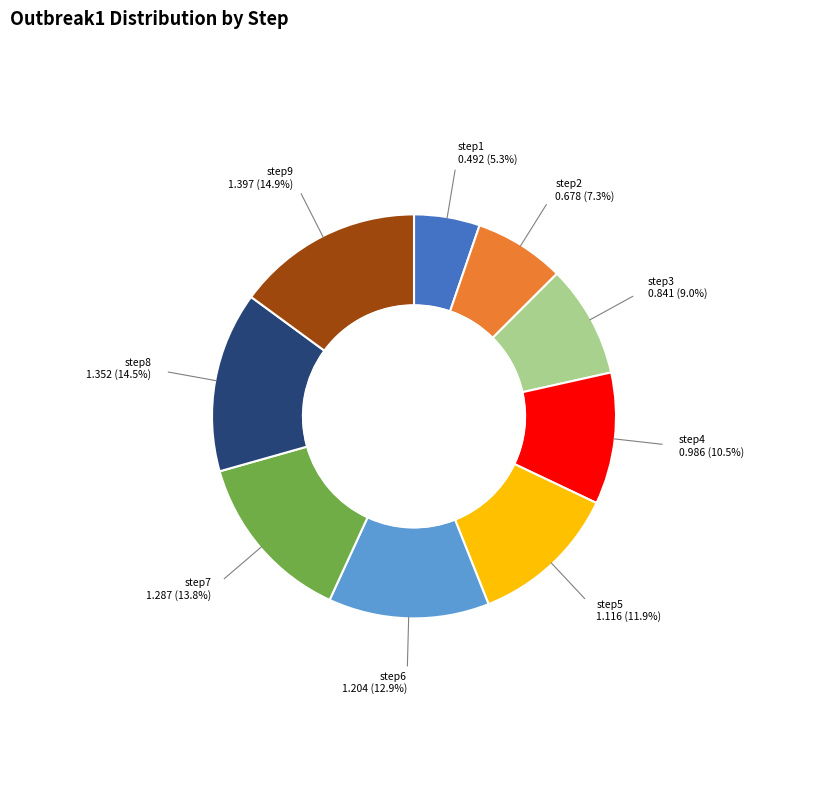

What is the change in value from step5 to step6?

+0.1